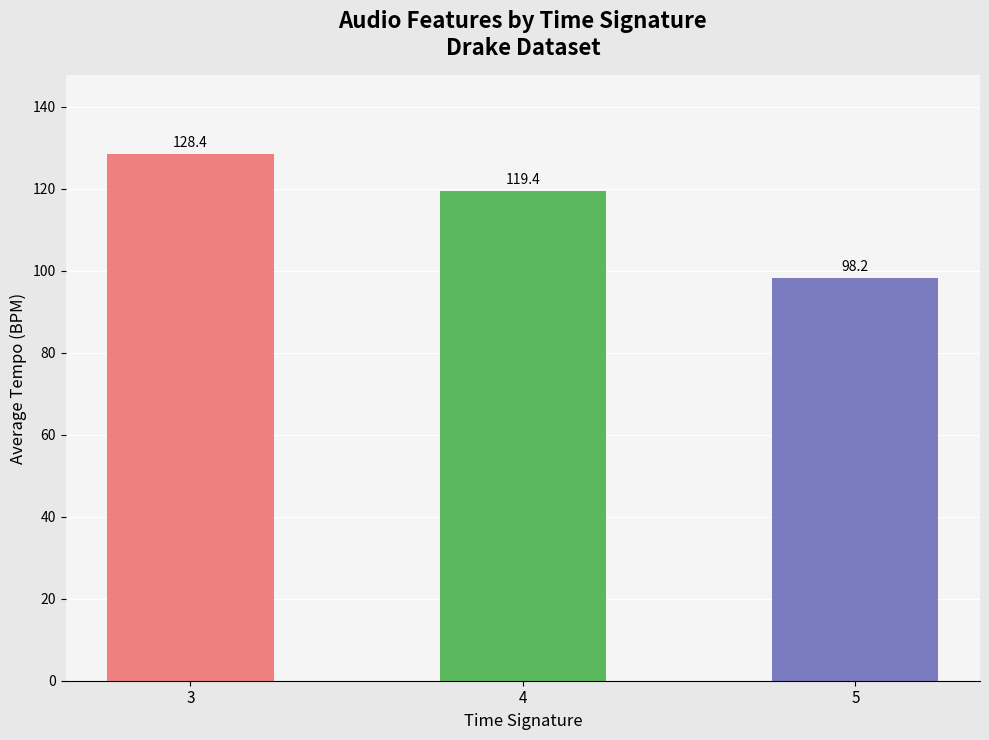

Are the bars grouped side by side (vs. stacked)?

No